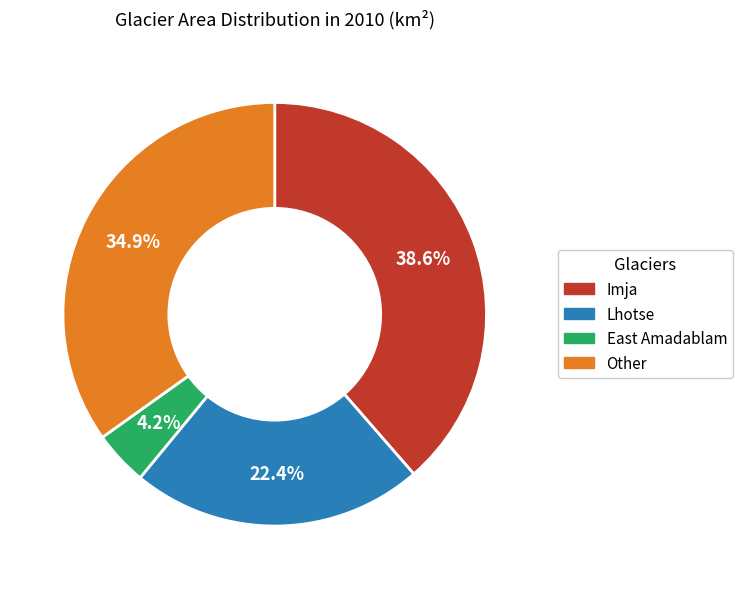

Between Other and Lhotse, which is larger?

Other